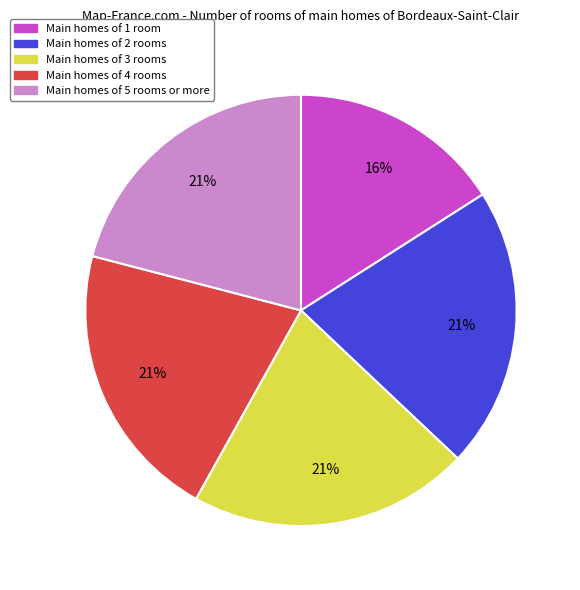

Is there a majority slice in this chart?

No